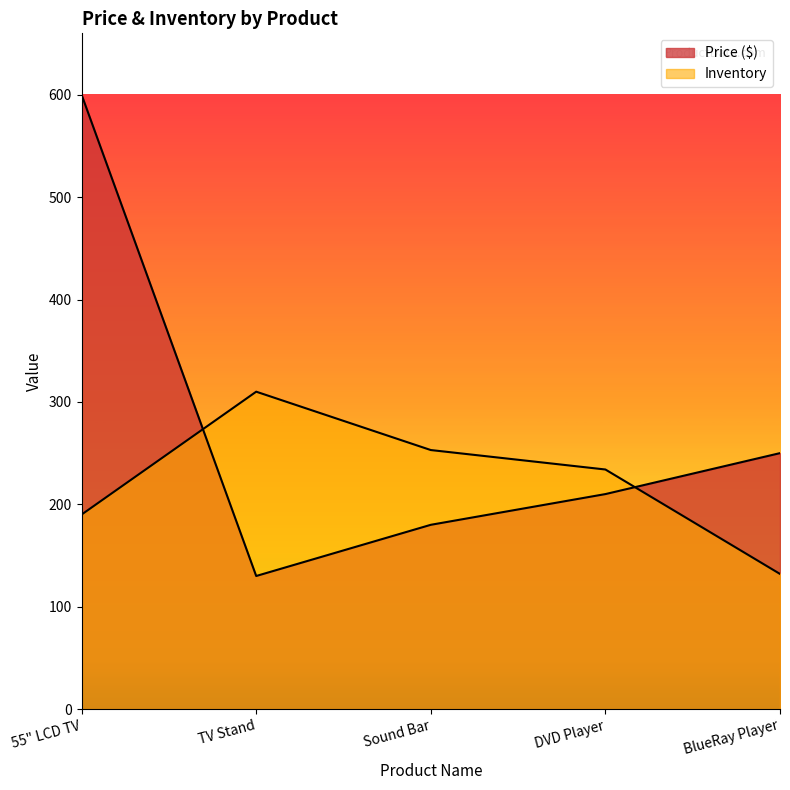

Where is the first local minimum for Price ($)?

TV Stand